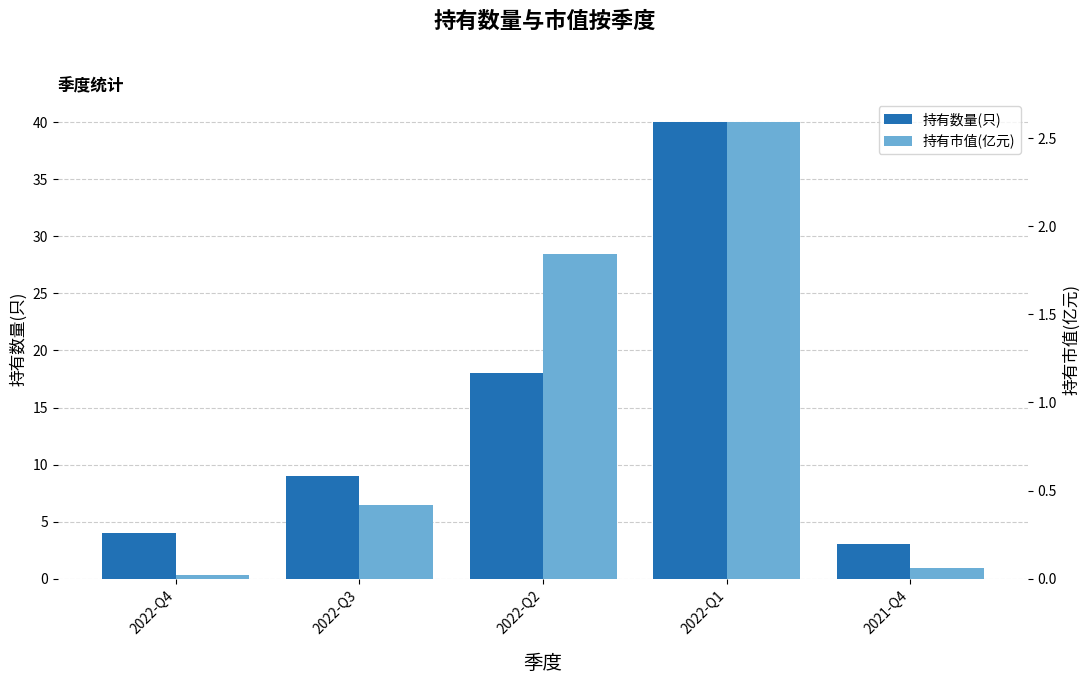

Which series has the largest total across all categories?

持有数量(只)